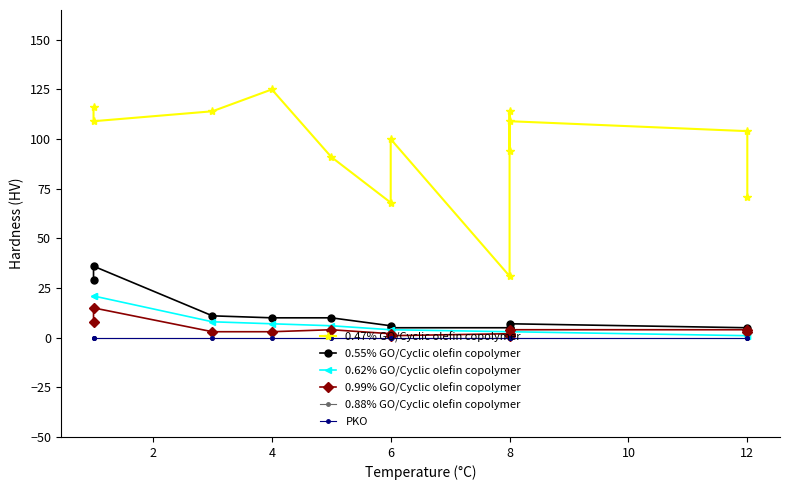

True or false: SBA and G intersect in this chart.

False